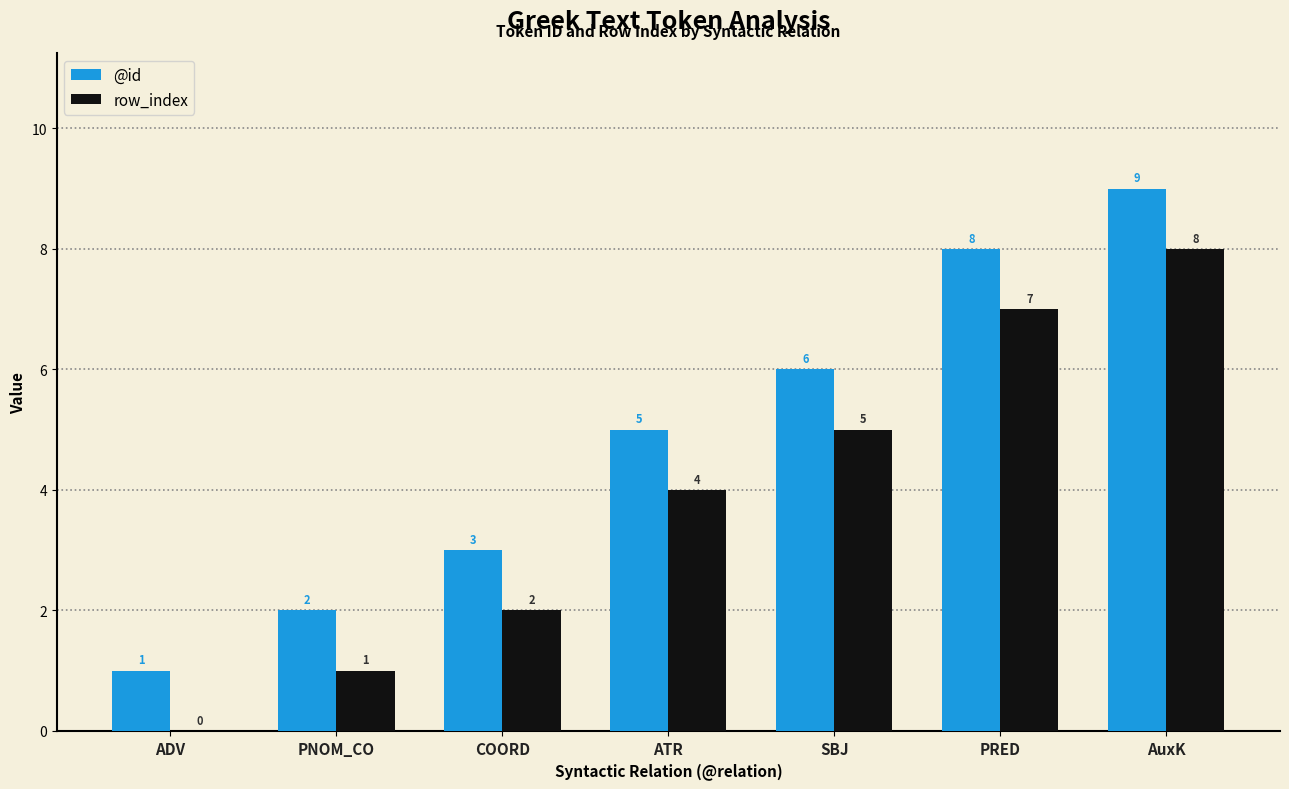

Reading right to left, transcribe all the data shown in this chart.

@id: AuxK=9	PRED=8	SBJ=6	ATR=5	COORD=3	PNOM_CO=2	ADV=1
row_index: AuxK=8	PRED=7	SBJ=5	ATR=4	COORD=2	PNOM_CO=1	ADV=0